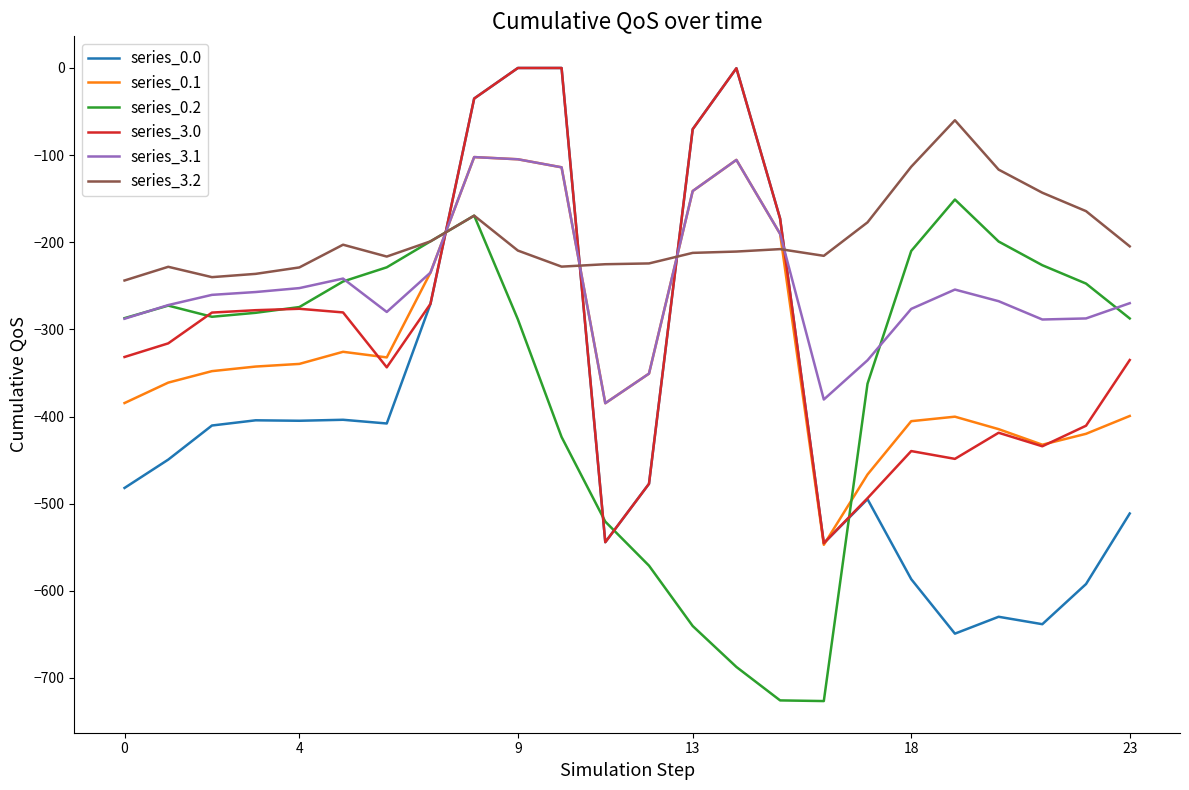

What are all the series names shown in the legend?

series_0.0, series_0.1, series_0.2, series_3.0, series_3.1, series_3.2